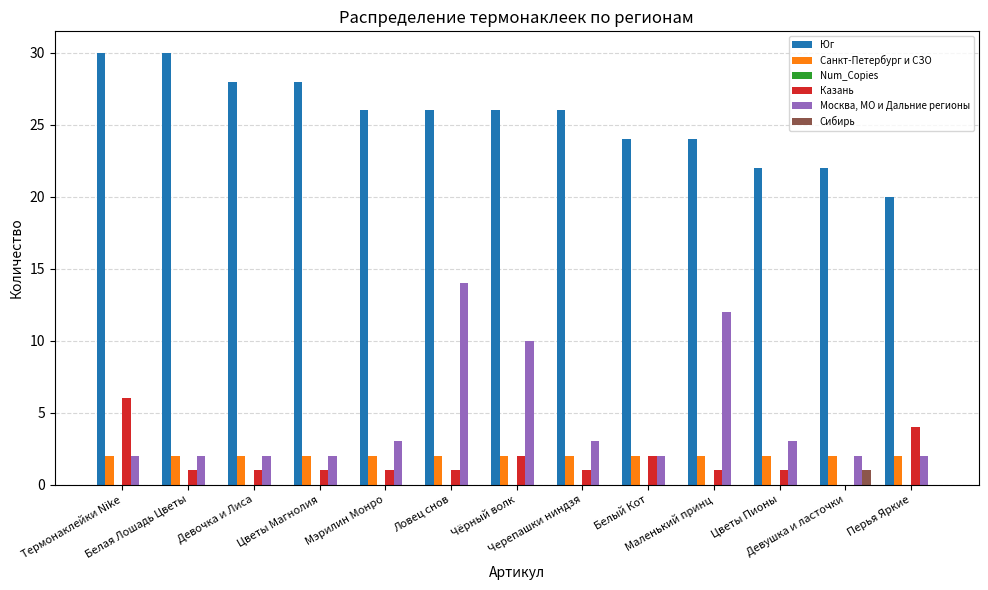

True or false: Москва, МО и Дальние регионы has a value of 12 at Маленький принц.

True